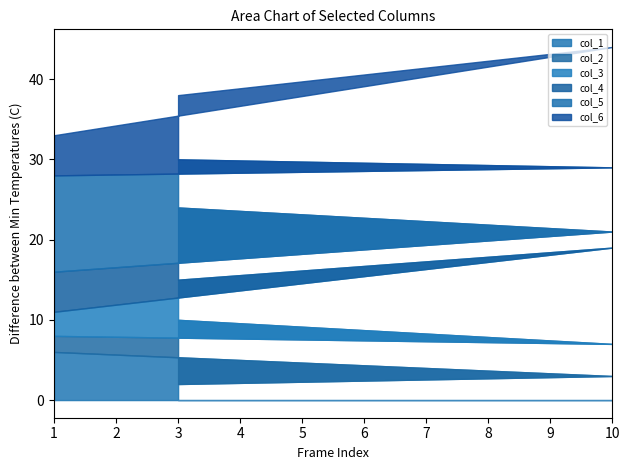

What are all the series names shown in the legend?

col_1, col_2, col_3, col_4, col_5, col_6